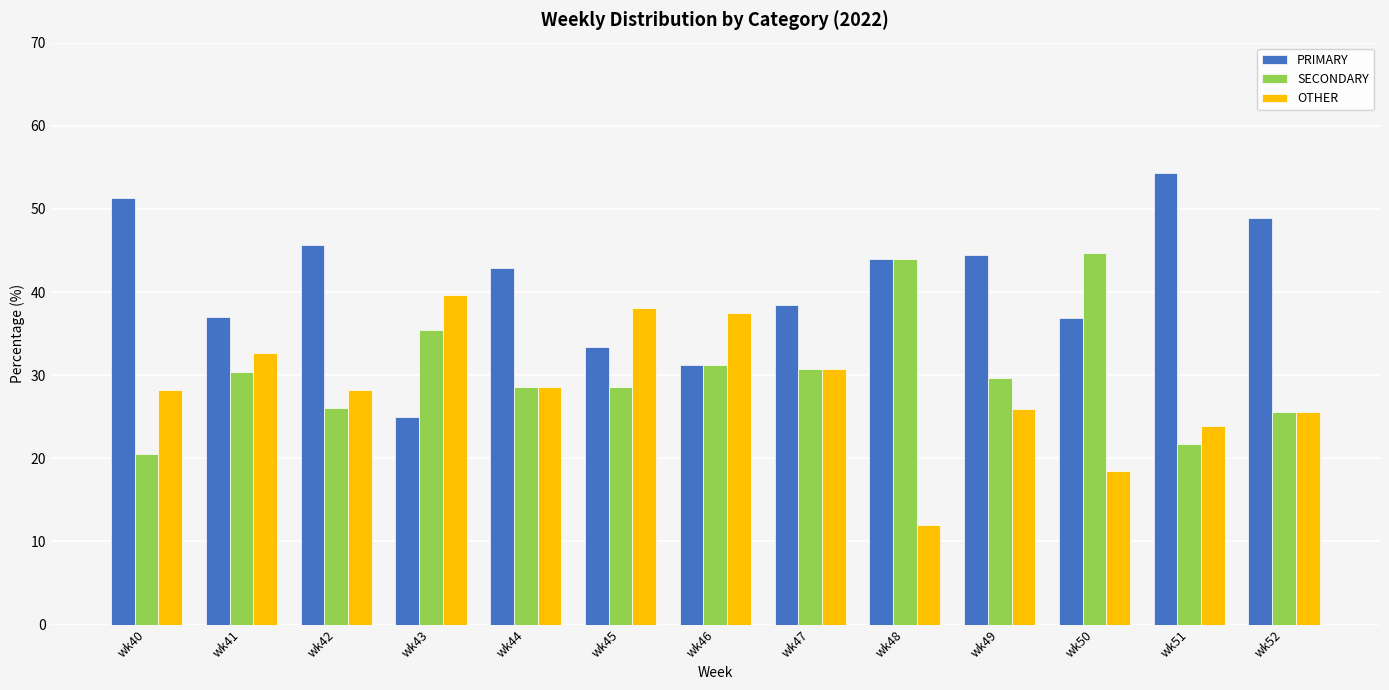

What is the highest value of the OTHER series?

39.6